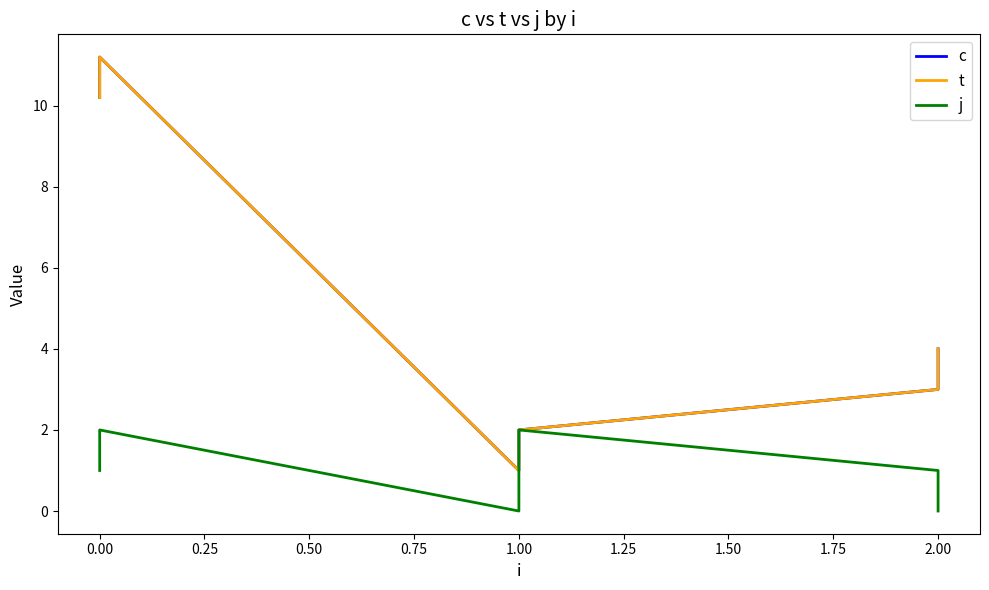

What is the difference between the second highest and second lowest values in the c series?

8.2